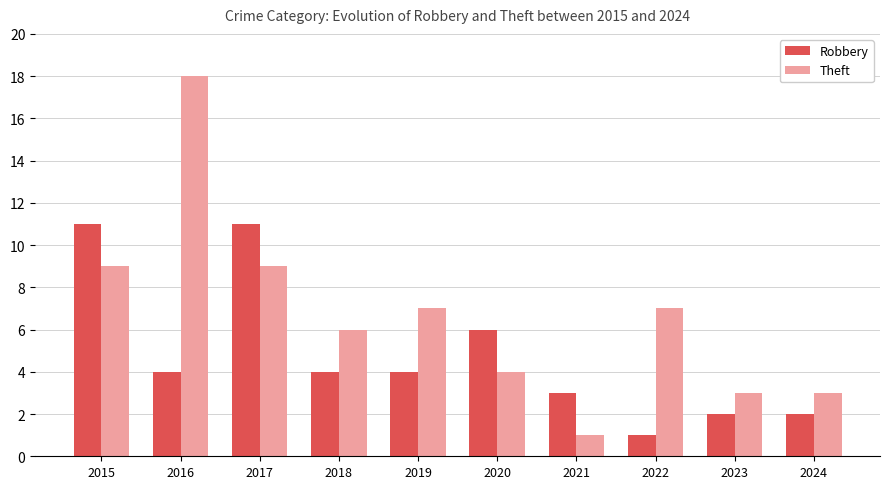

Is the value of Theft at 2019 greater than the value of Robbery at 2015?

No